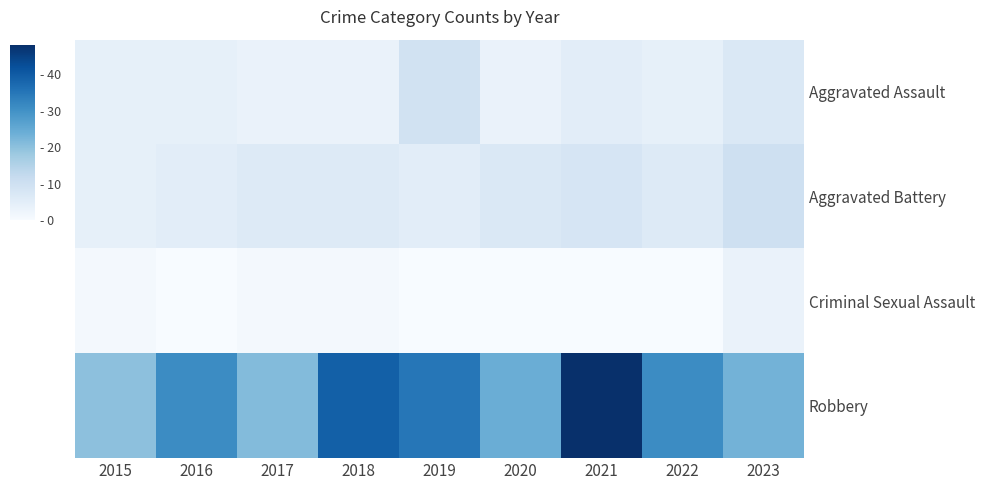

Which has a higher value, 2020 or 2016?

2016